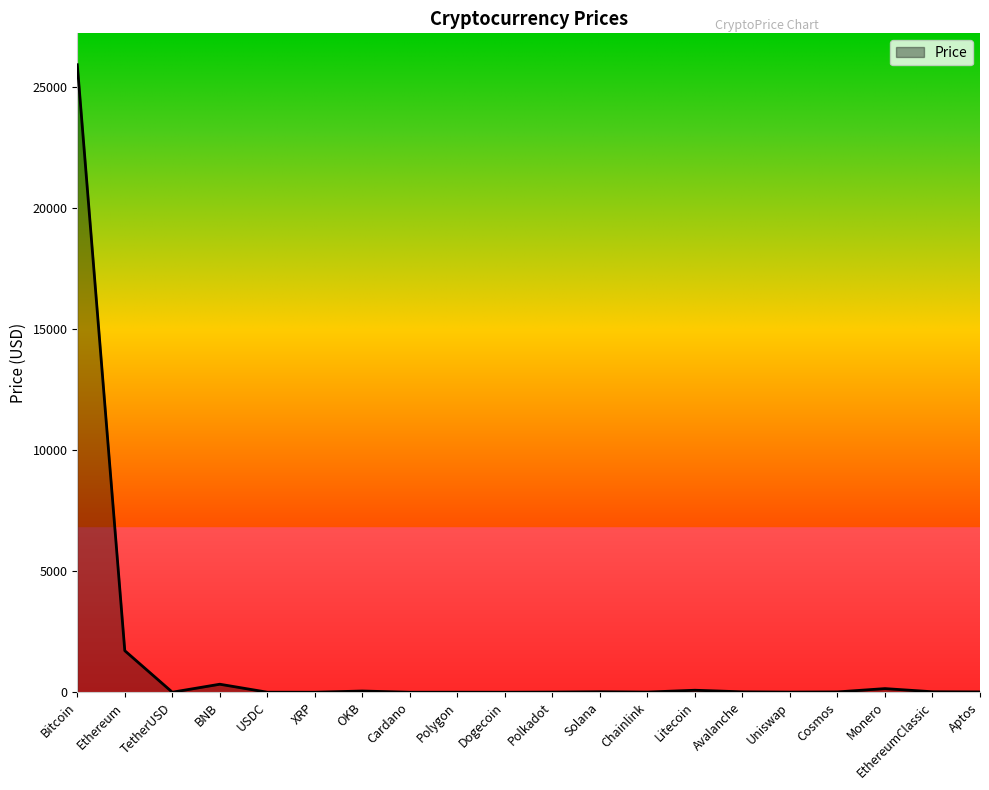

At which category does the chart reach its peak across all series?

Bitcoin